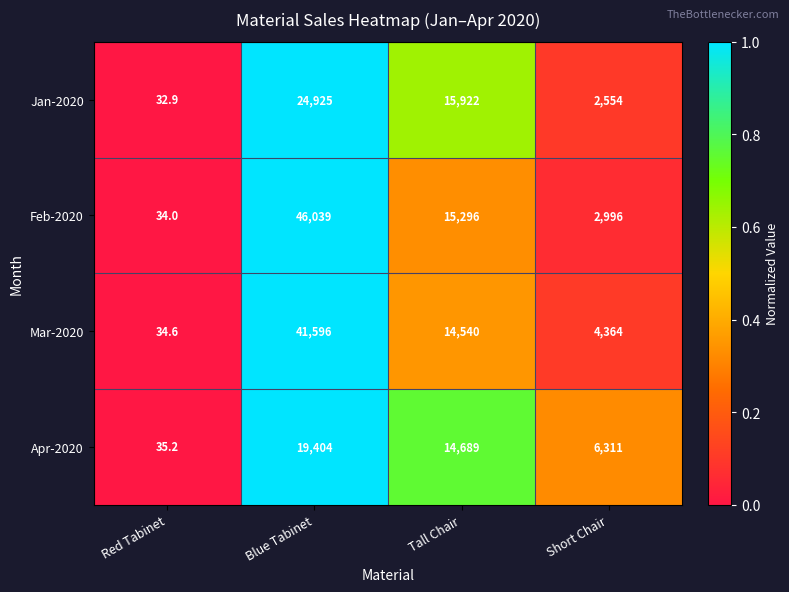

The Jan-2020 series shows 32.9 at Red Tabinet. True or false?

True